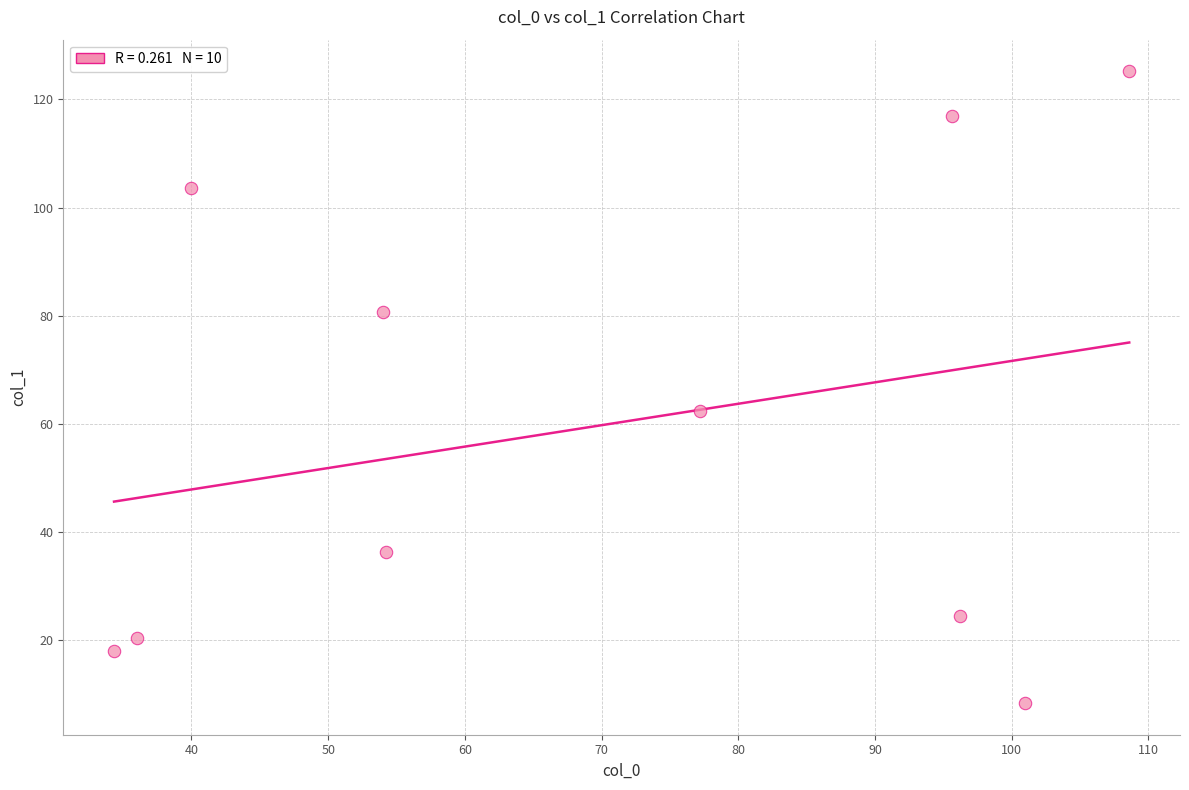

What Y value in the scatter plot is closest to 66?

62.4